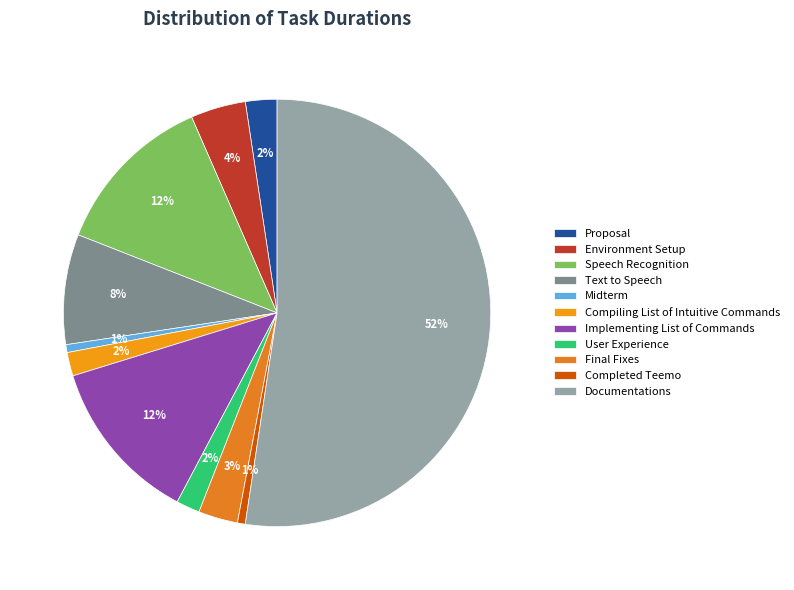

To the nearest percent, what is the average slice percentage?

9%